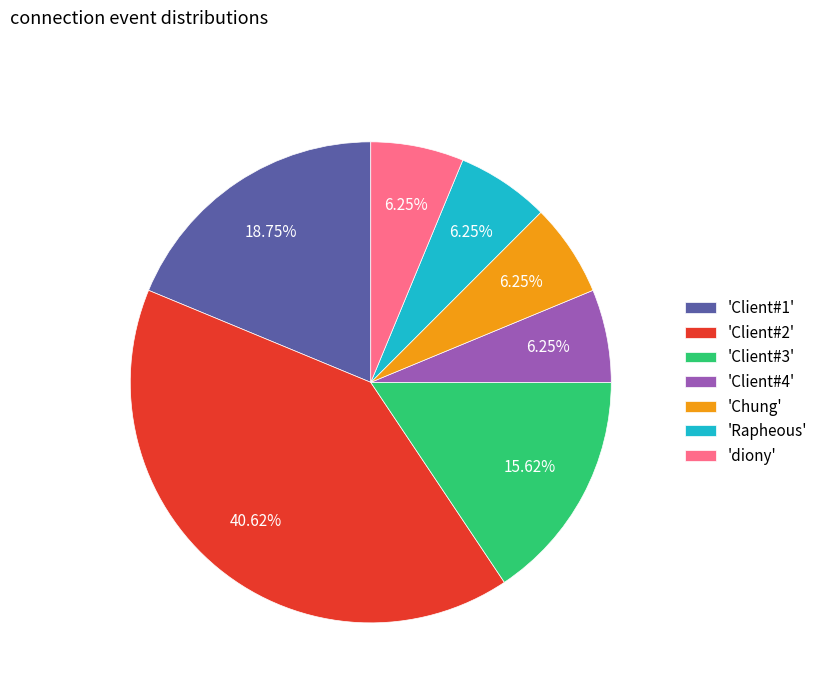

Approximately how many times larger is the value at 'Client#3' compared to 'Chung'?

2.5